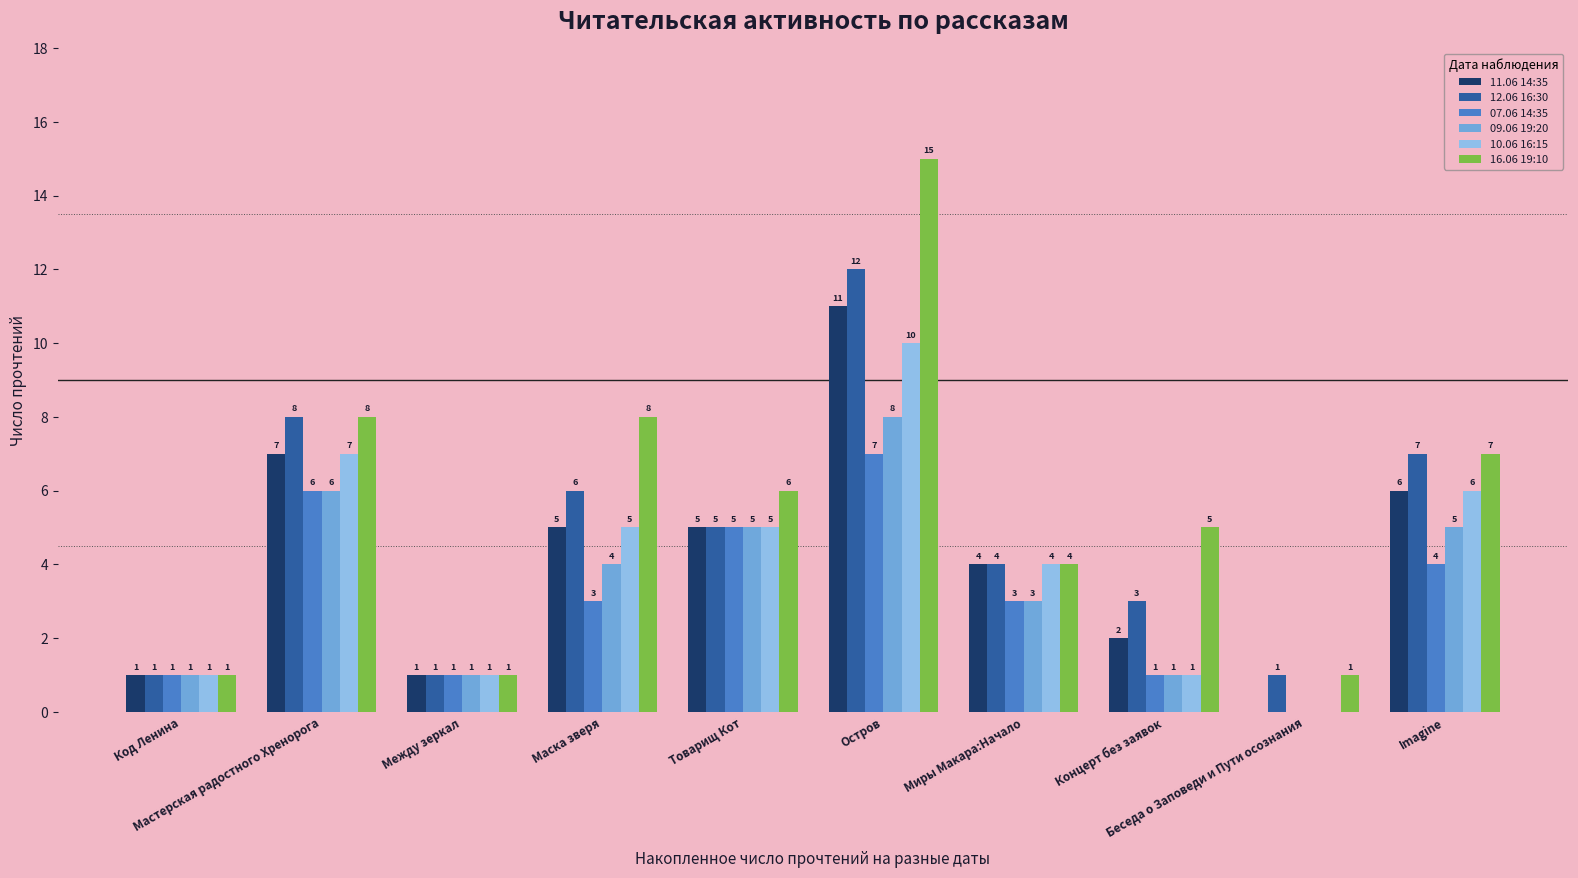

What is the average value of the 11.06 14:35 series?

4